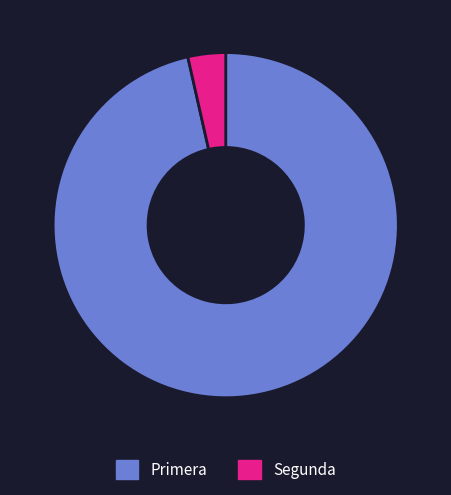

How many segments does this pie chart have?

2